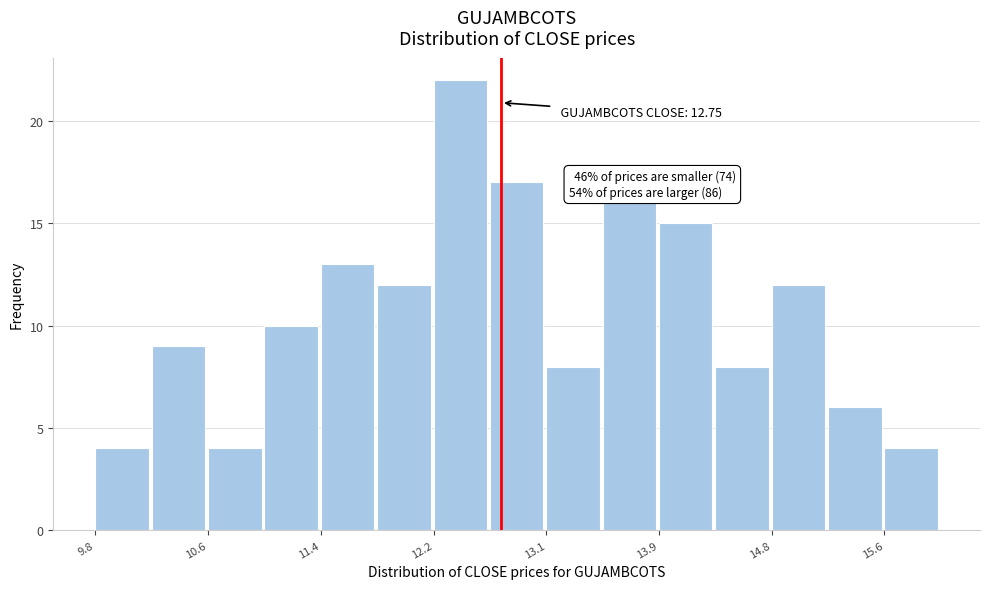

Which range on the x-axis has the tallest bar?

12.3 to 12.7